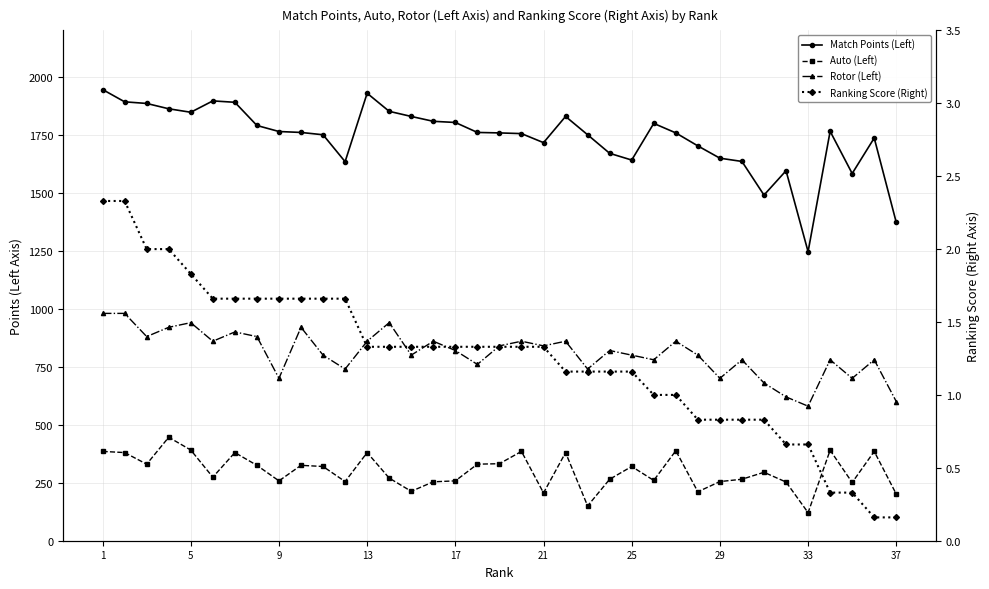

True or false: Ranking Score (Right) has more than 1 points higher than both neighbors.

False